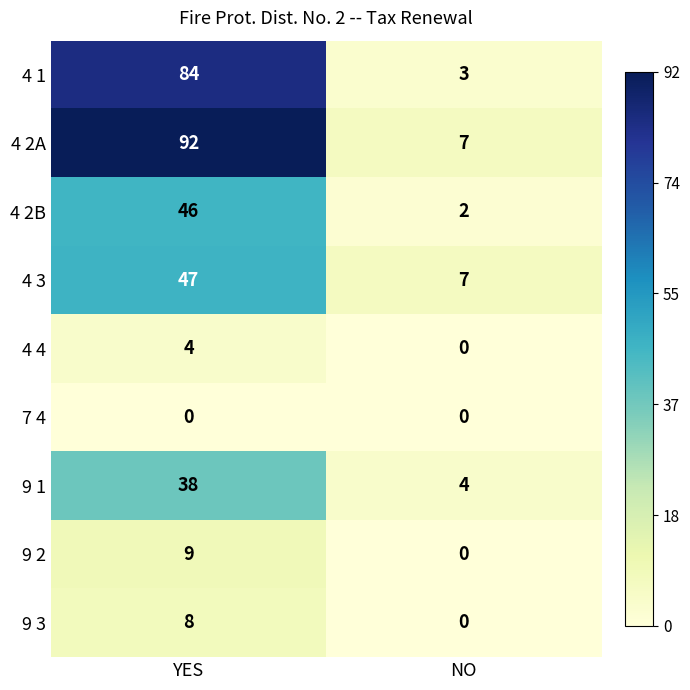

What is the sum of all 4 3 values?

54